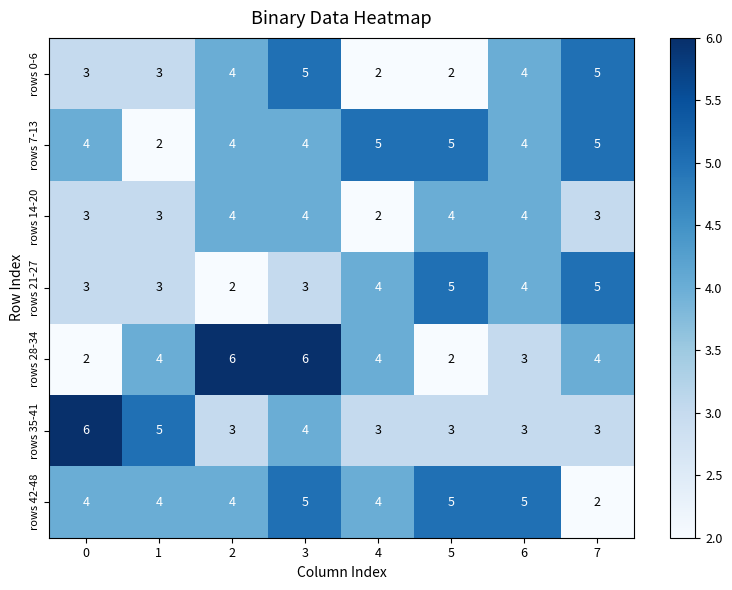

Is the value of rows 14-20 at 1 greater than the value of rows 28-34 at 4?

No